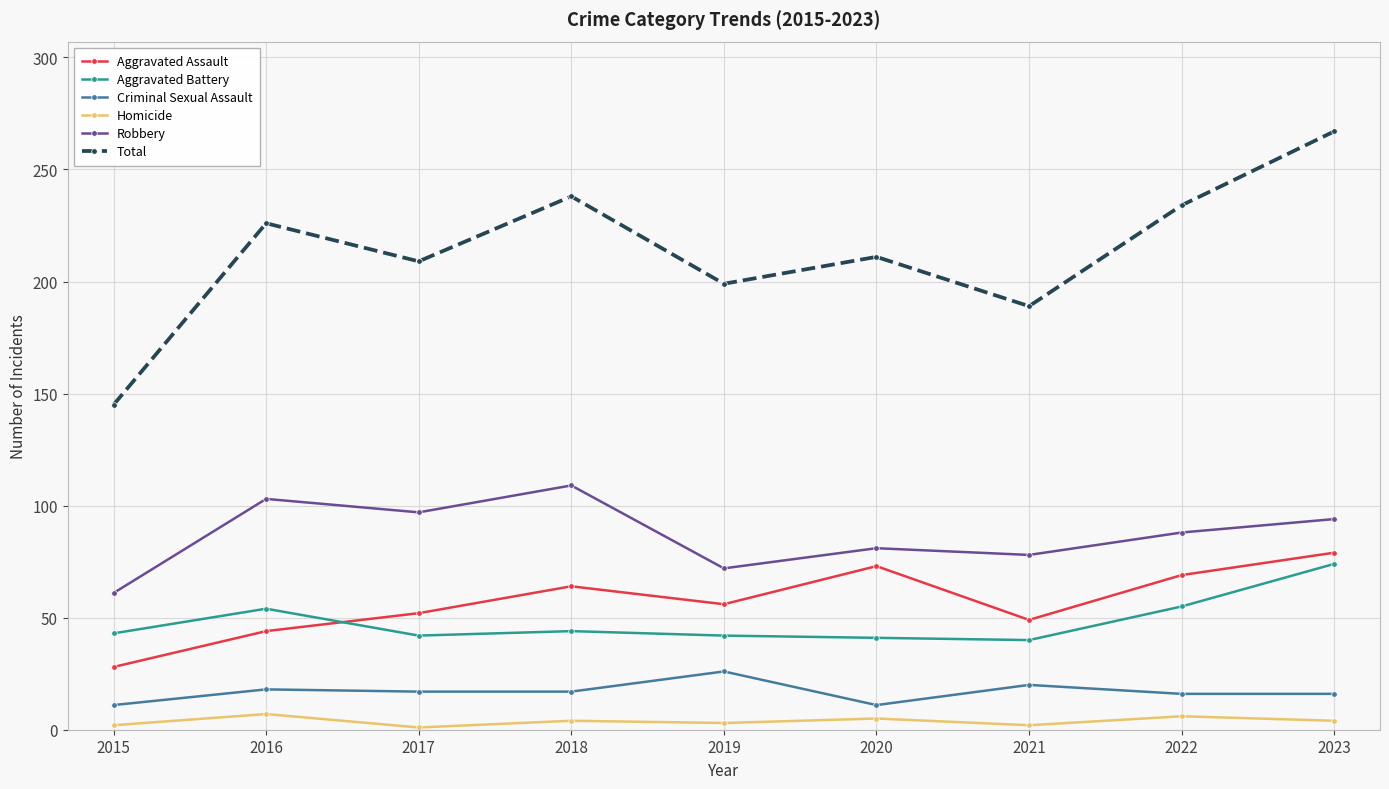

True or false: Aggravated Battery and Homicide intersect in this chart.

False